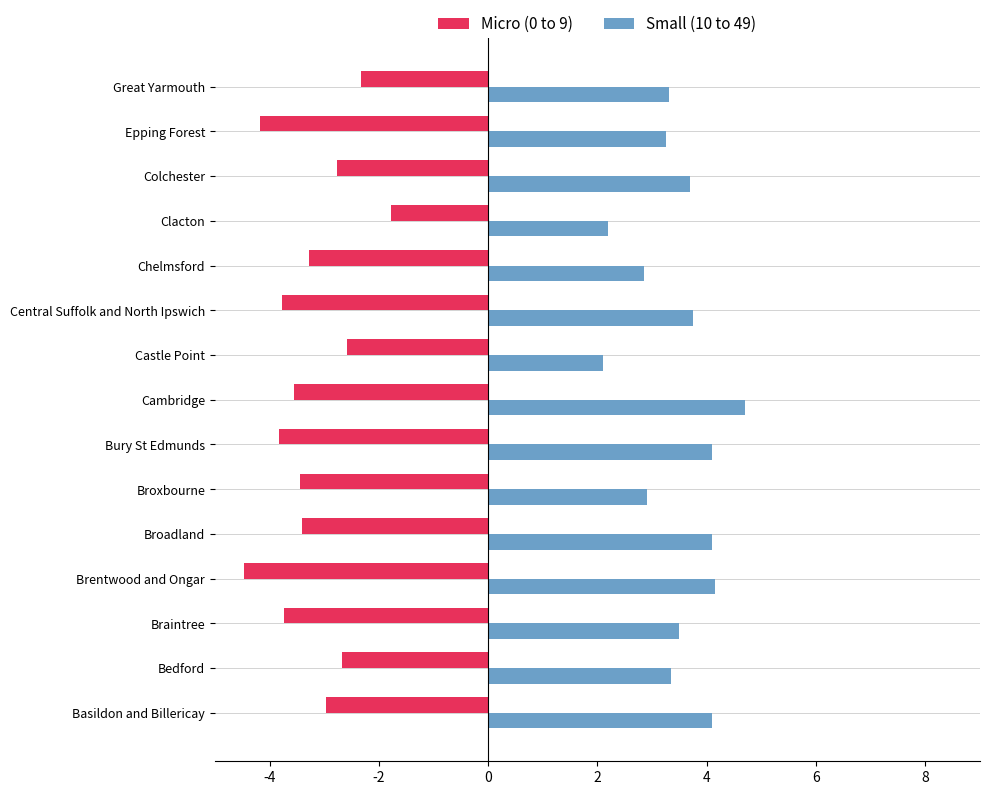

The Small (10 to 49) series shows 7.5 at Cambridge. True or false?

False